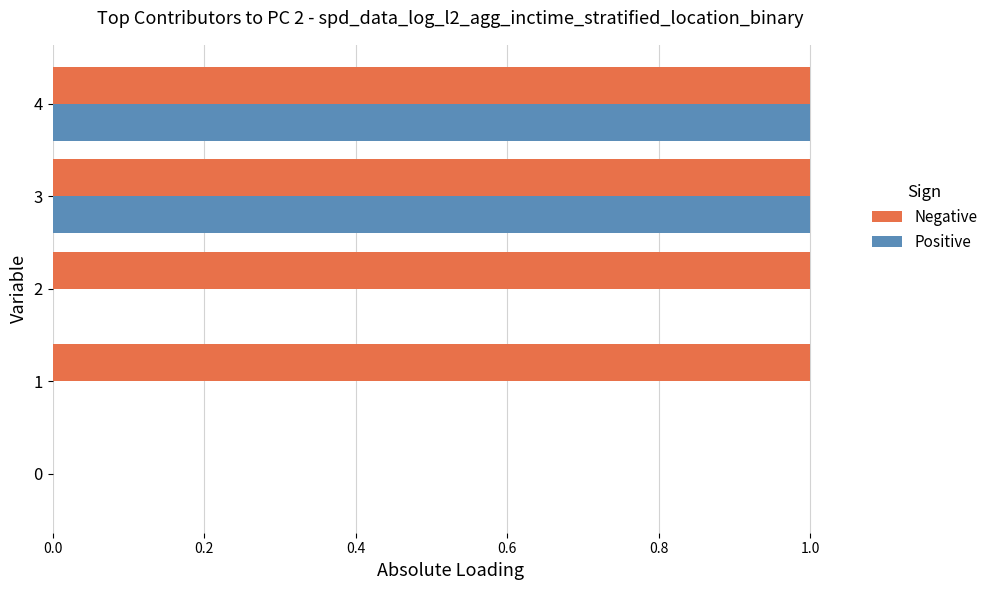

Which series has the largest total across all categories?

Negative